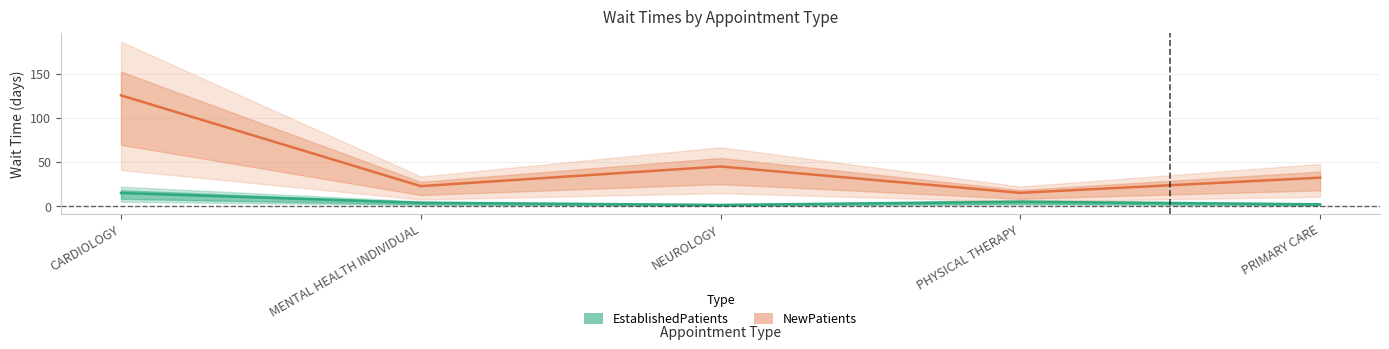

What is the maximum value for EstablishedPatients?

14.7